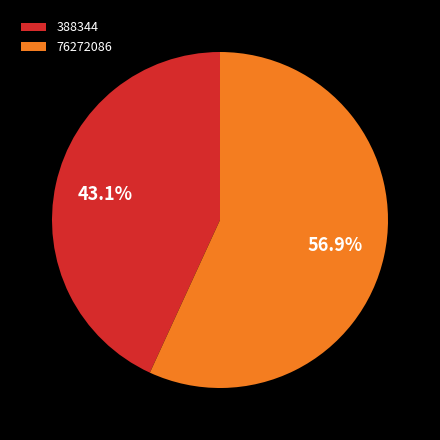

What percentage do 76272086 and 388344 together represent?

100.0%